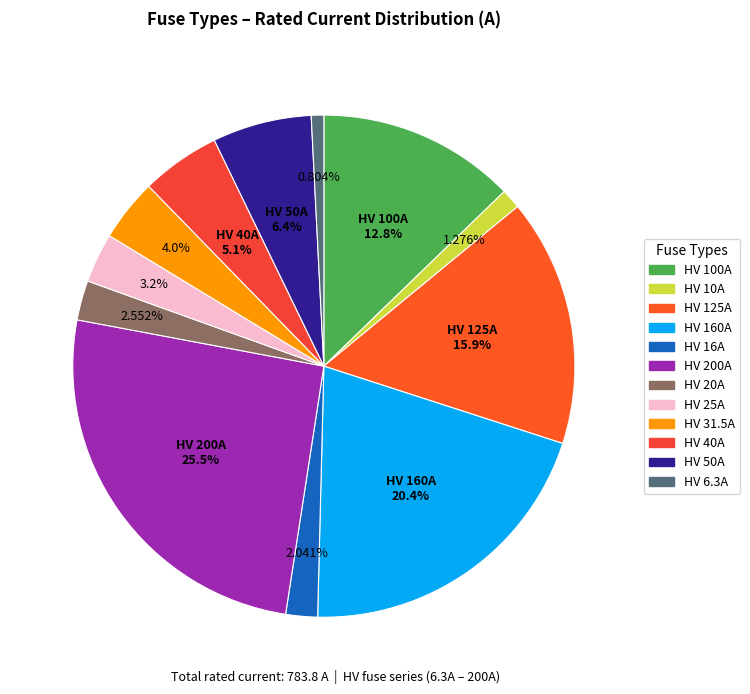

What is the change in value from HV 200A to HV 20A?

-180.0